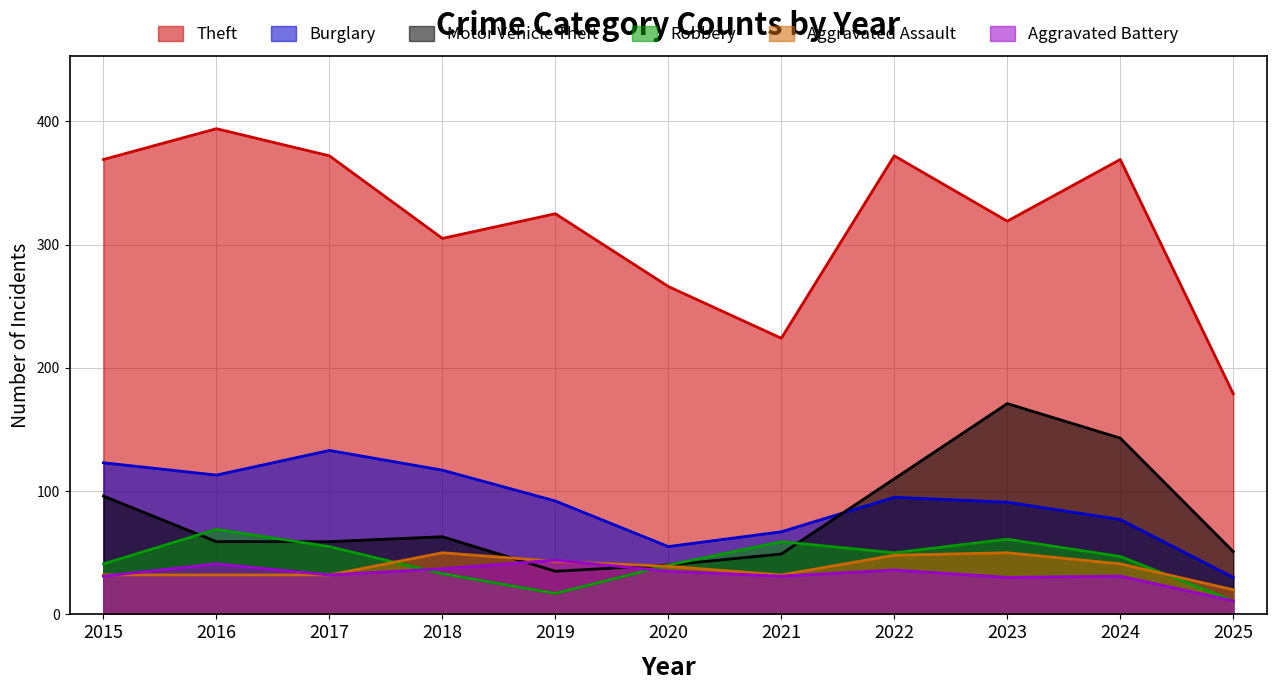

What is the spread (max minus min) of values at 2019?

308